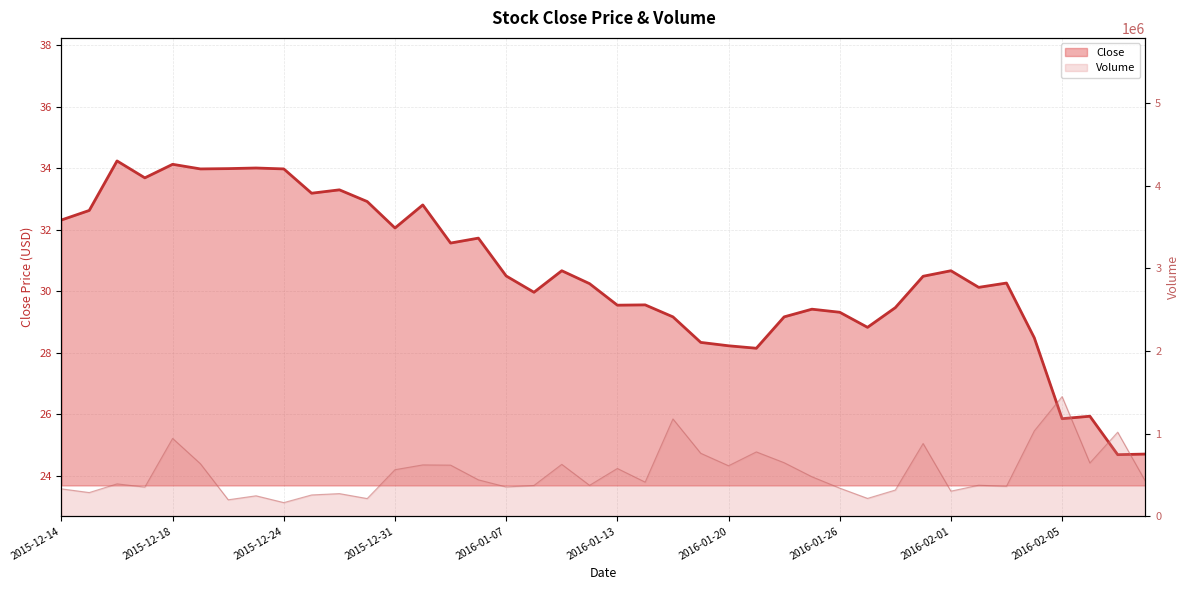

What is the value of the Volume point at the 37th from the left?

1447800.0